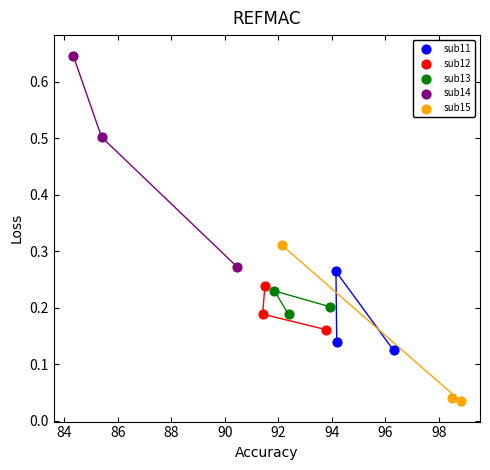

Which series has the largest Y range (max minus min)?

sub14